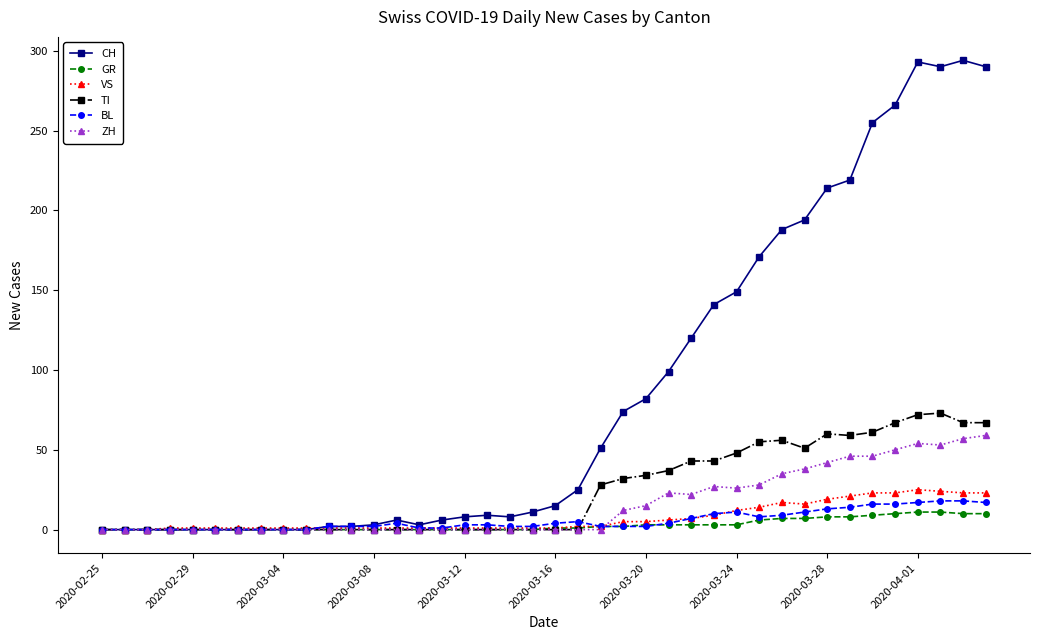

True or false: CH has more than 0 points higher than both neighbors.

True